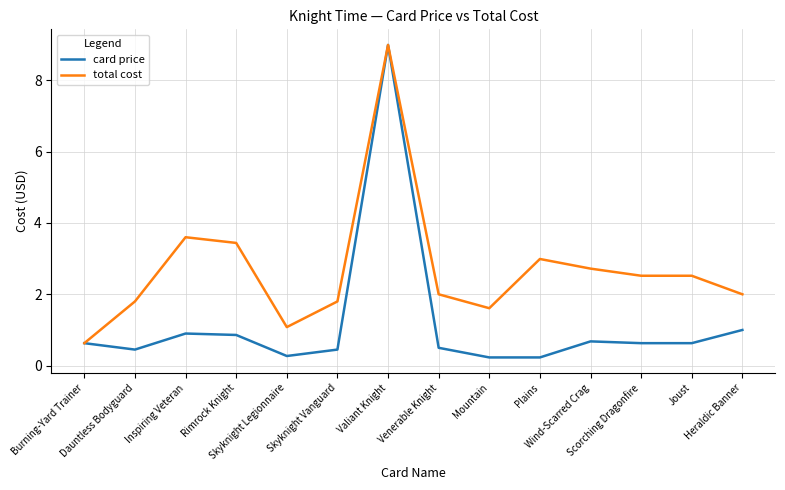

List the series in order of their overall mean, highest first.

total cost, card price